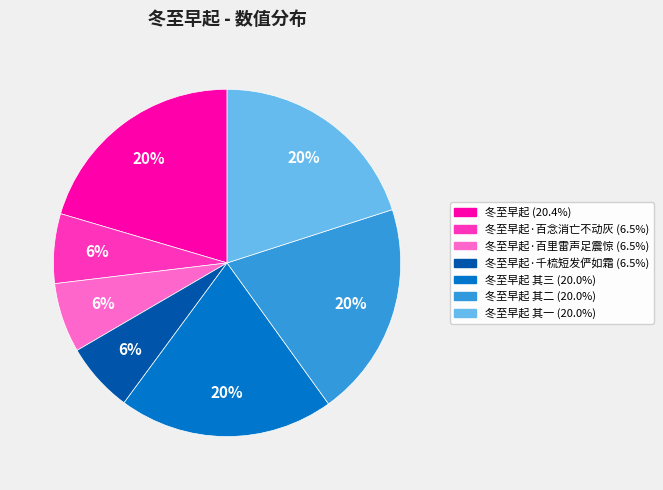

To the nearest percent, what is the average slice percentage?

14%